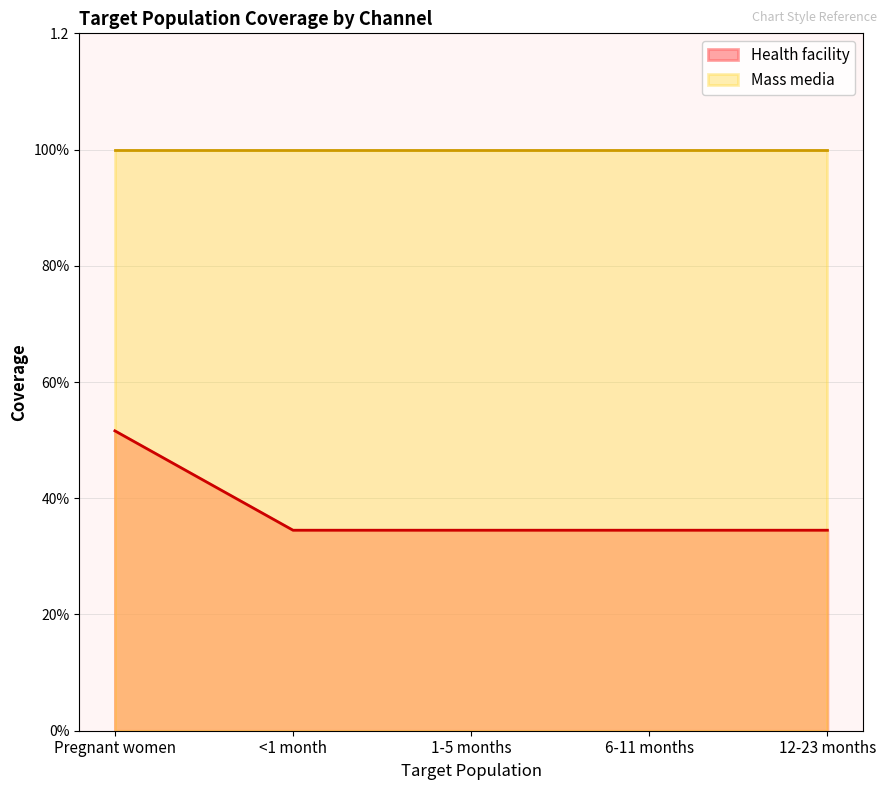

List the labels in order of value, smallest first.

<1 month, 1-5 months, 6-11 months, 12-23 months, Pregnant women